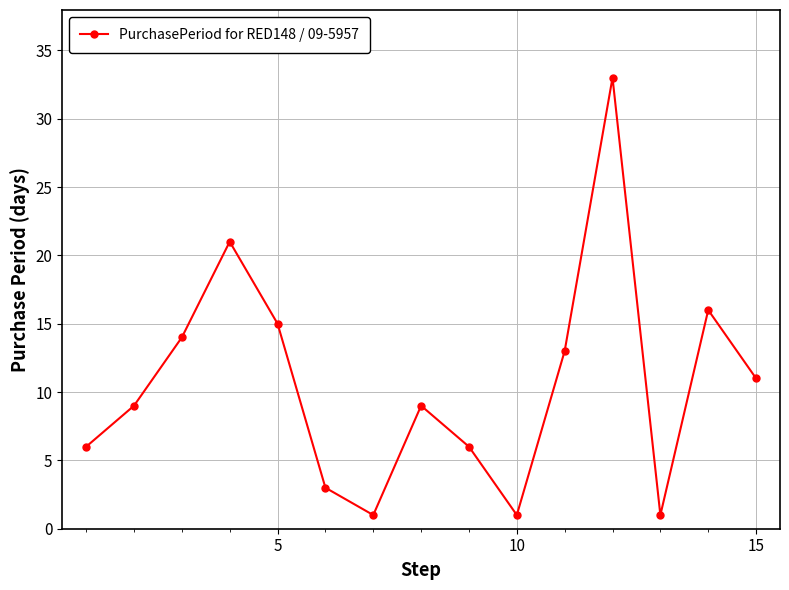

What is the average value?

11